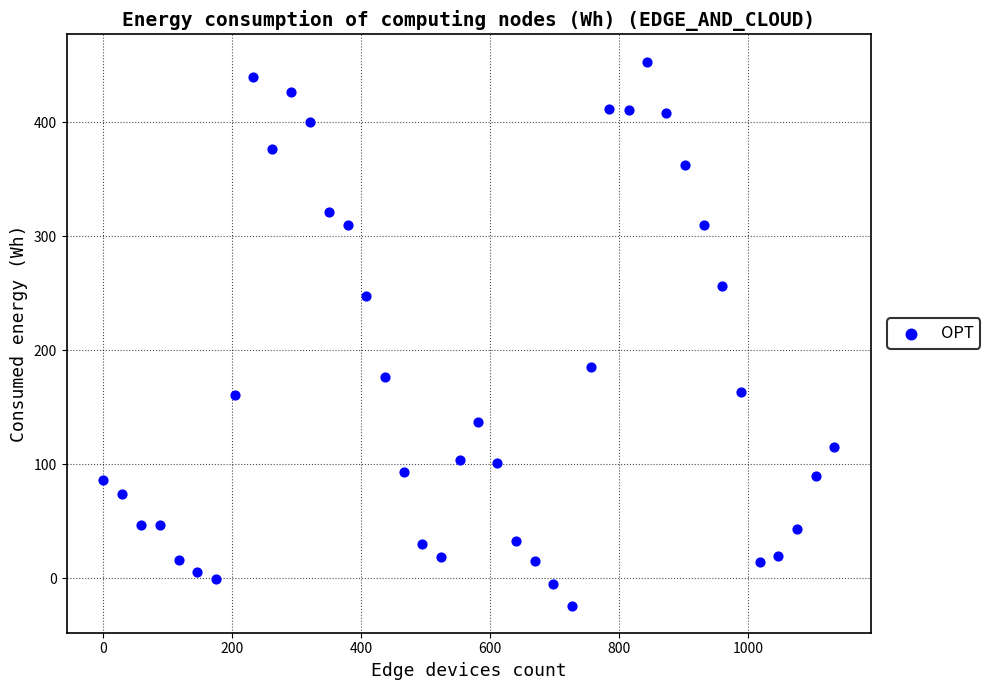

What Y value in the scatter plot is closest to 214?

185.3